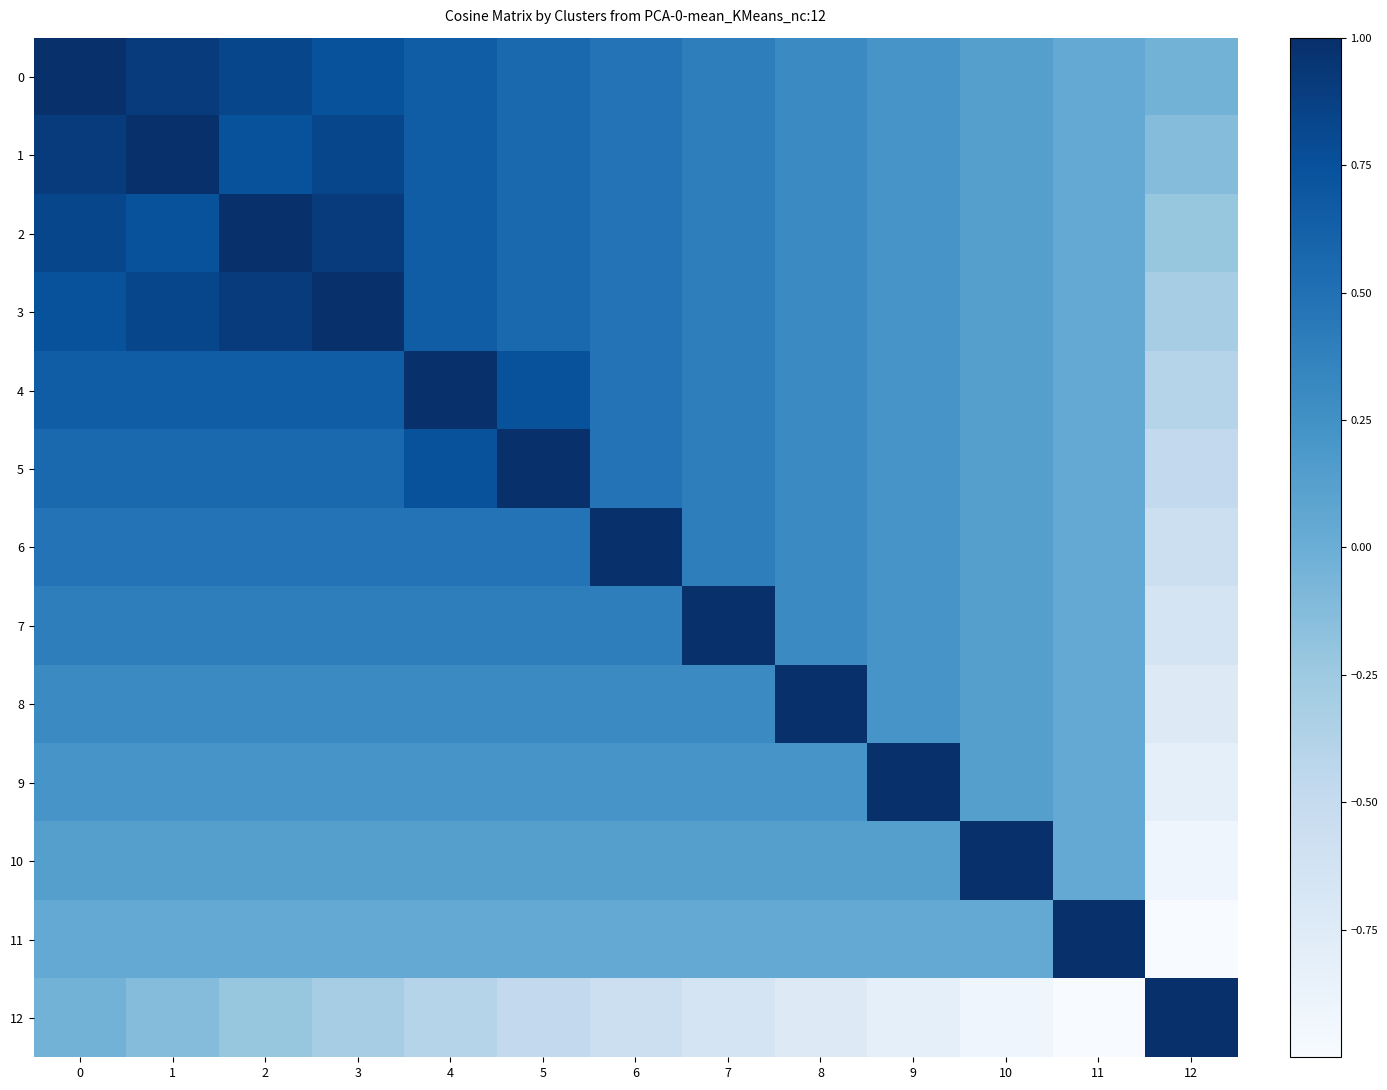

Reading left to right, list all the values displayed in this chart.

0: 0=1.0	1=0.9	2=0.8	3=0.7	4=0.7	5=0.6	6=0.5	7=0.4	8=0.3	9=0.2	10=0.1	11=0.0	12=-0.0
1: 0=0.9	1=1.0	2=0.7	3=0.8	4=0.7	5=0.6	6=0.5	7=0.4	8=0.3	9=0.2	10=0.1	11=0.0	12=-0.1
2: 0=0.8	1=0.7	2=1.0	3=0.9	4=0.7	5=0.6	6=0.5	7=0.4	8=0.3	9=0.2	10=0.1	11=0.0	12=-0.2
3: 0=0.7	1=0.8	2=0.9	3=1.0	4=0.7	5=0.6	6=0.5	7=0.4	8=0.3	9=0.2	10=0.1	11=0.0	12=-0.3
4: 0=0.7	1=0.7	2=0.7	3=0.7	4=1.0	5=0.7	6=0.5	7=0.4	8=0.3	9=0.2	10=0.1	11=0.0	12=-0.4
5: 0=0.6	1=0.6	2=0.6	3=0.6	4=0.7	5=1.0	6=0.5	7=0.4	8=0.3	9=0.2	10=0.1	11=0.0	12=-0.5
6: 0=0.5	1=0.5	2=0.5	3=0.5	4=0.5	5=0.5	6=1.0	7=0.4	8=0.3	9=0.2	10=0.1	11=0.0	12=-0.6
7: 0=0.4	1=0.4	2=0.4	3=0.4	4=0.4	5=0.4	6=0.4	7=1.0	8=0.3	9=0.2	10=0.1	11=0.0	12=-0.7
8: 0=0.3	1=0.3	2=0.3	3=0.3	4=0.3	5=0.3	6=0.3	7=0.3	8=1.0	9=0.2	10=0.1	11=0.0	12=-0.7
9: 0=0.2	1=0.2	2=0.2	3=0.2	4=0.2	5=0.2	6=0.2	7=0.2	8=0.2	9=1.0	10=0.1	11=0.0	12=-0.8
10: 0=0.1	1=0.1	2=0.1	3=0.1	4=0.1	5=0.1	6=0.1	7=0.1	8=0.1	9=0.1	10=1.0	11=0.0	12=-0.9
11: 0=0.0	1=0.0	2=0.0	3=0.0	4=0.0	5=0.0	6=0.0	7=0.0	8=0.0	9=0.0	10=0.0	11=1.0	12=-1.0
12: 0=-0.0	1=-0.1	2=-0.2	3=-0.3	4=-0.4	5=-0.5	6=-0.6	7=-0.7	8=-0.7	9=-0.8	10=-0.9	11=-1.0	12=1.0